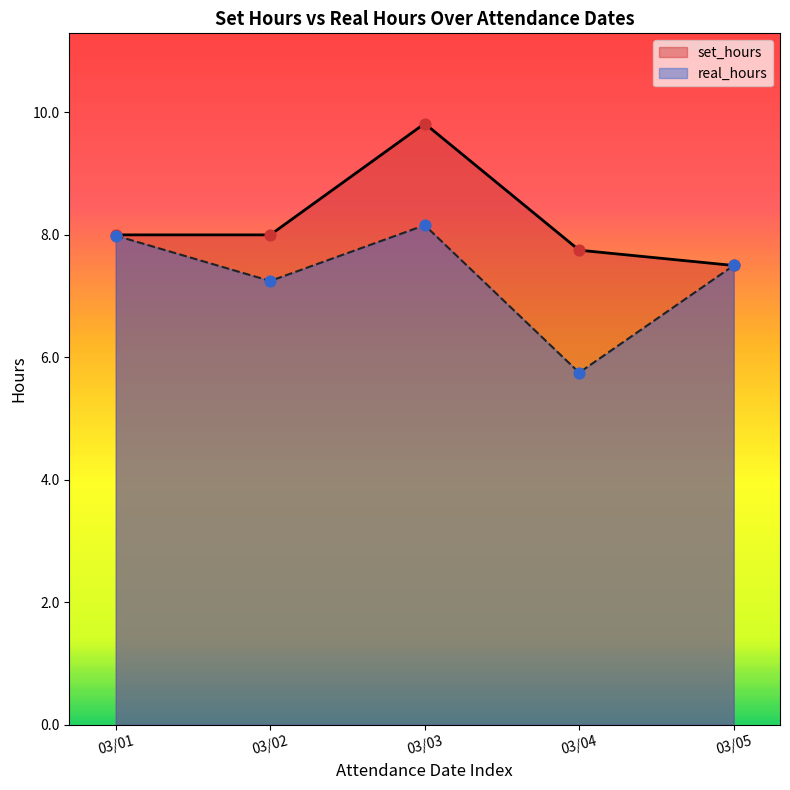

Which series has the largest total across all categories?

set_hours